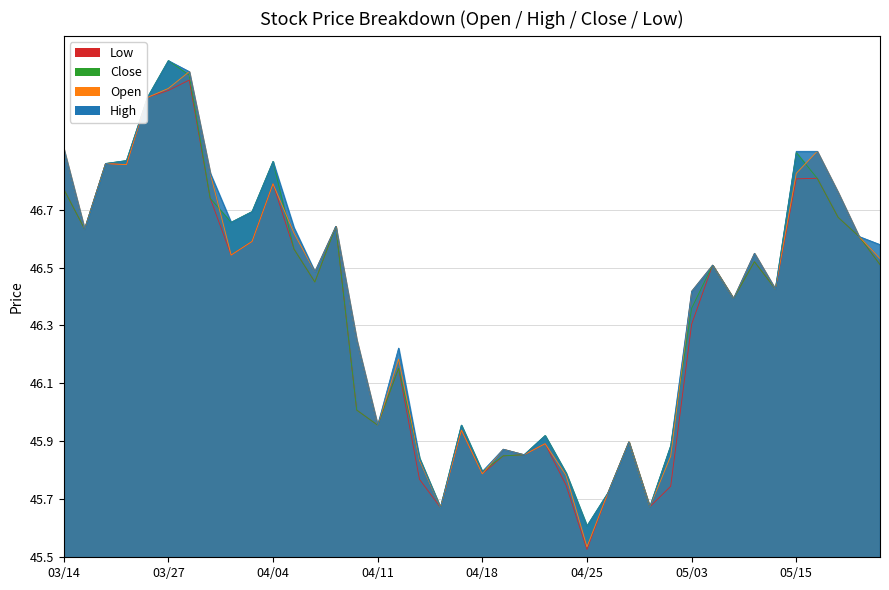

Does the chart display data point markers on the line(s)?

No